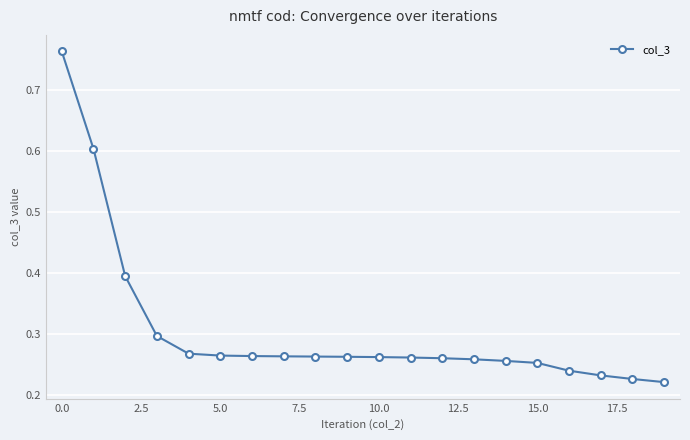

How many values are between 0 and 1?

20